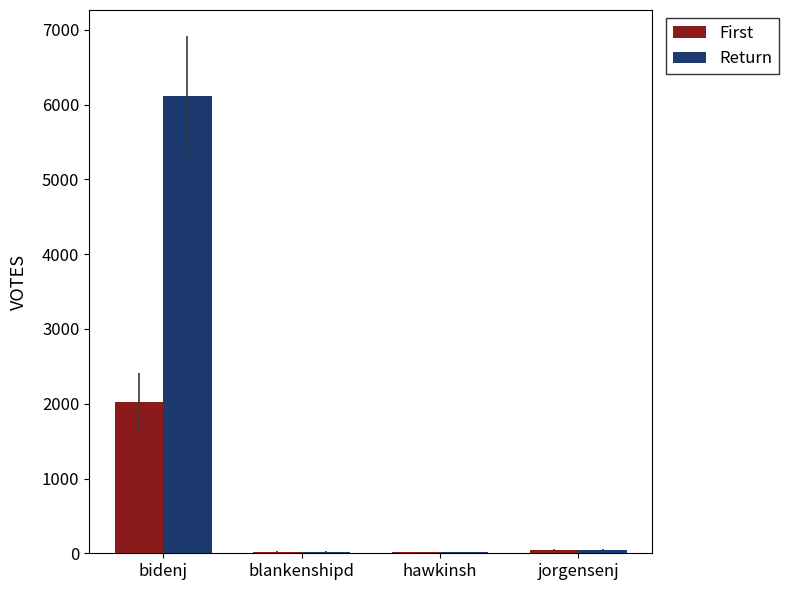

What is the average value of the Return series?

1550